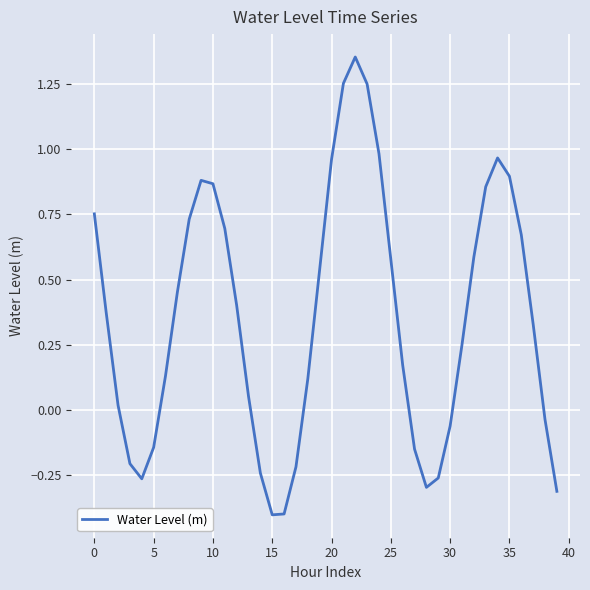

How many lines are shown in the chart?

1